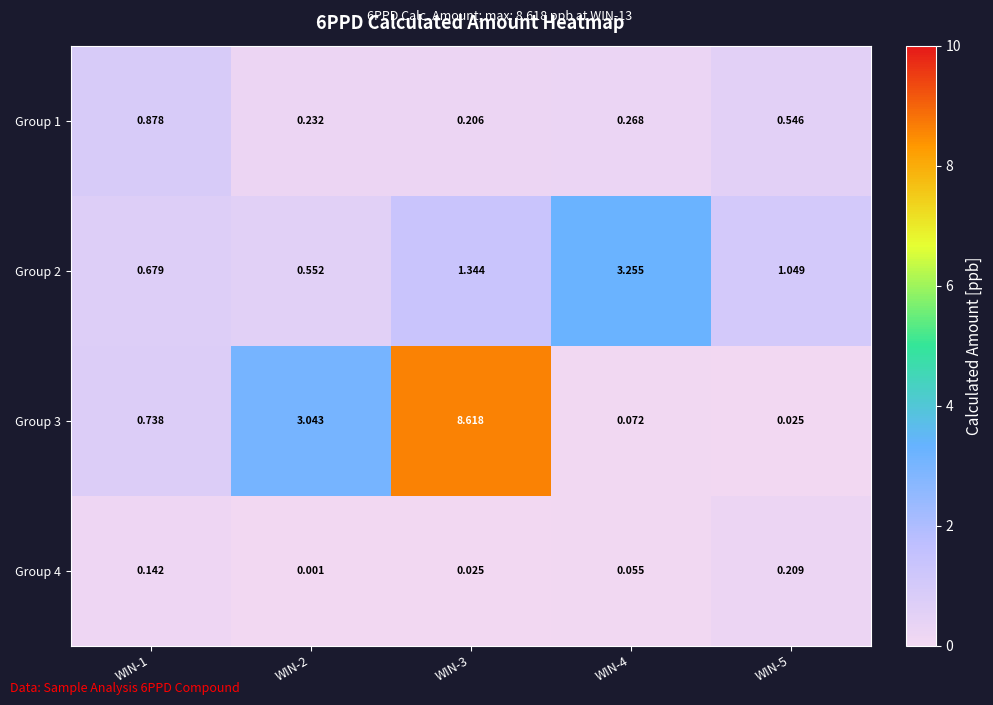

Is the value of Group 4 at WIN-5 greater than the value of Group 2 at WIN-4?

No